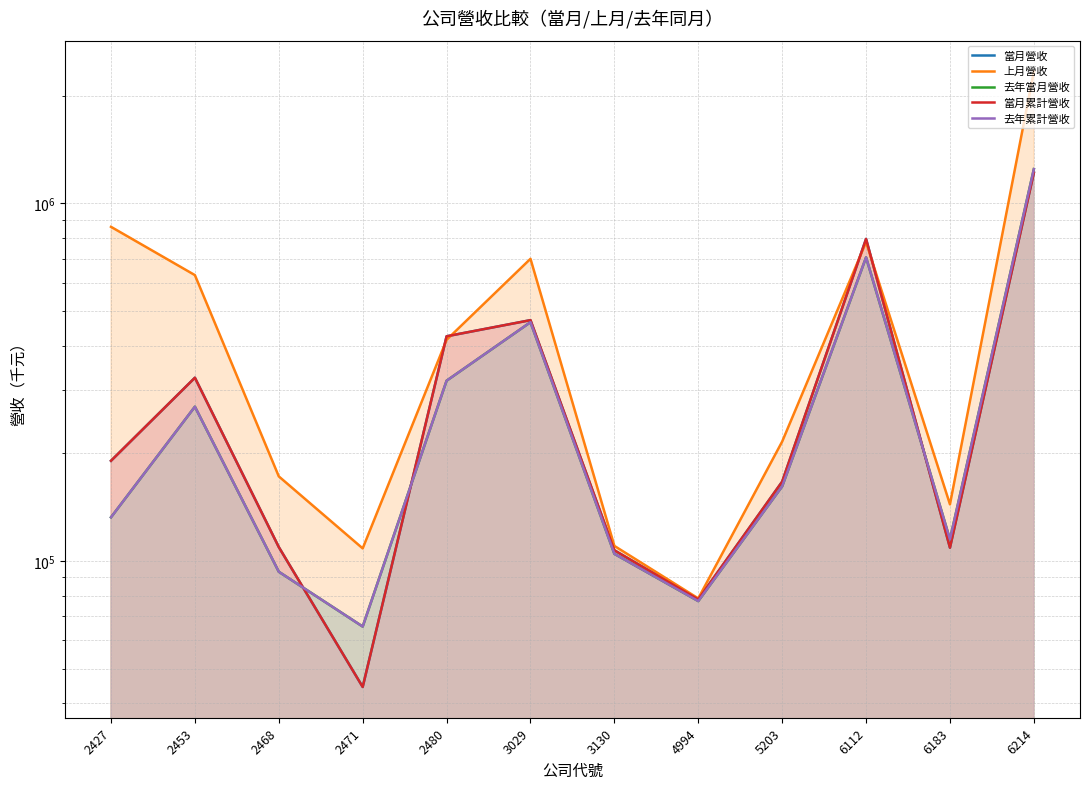

How many values in the 去年累計營收 series exceed 161634?

5